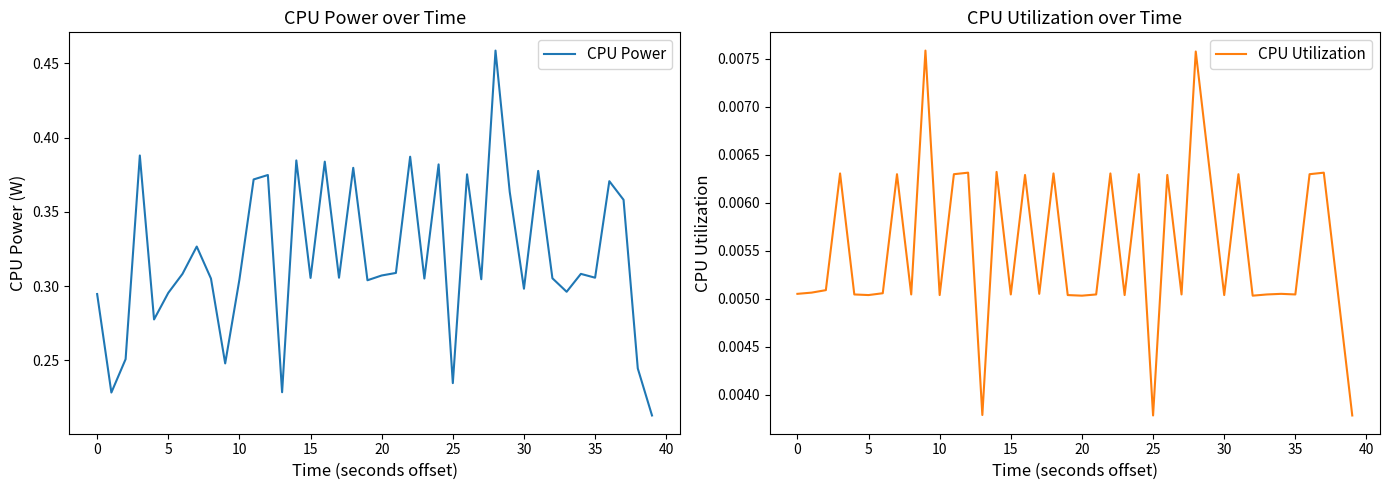

Is it true that CPU Power equals 0.3 at 30?

True